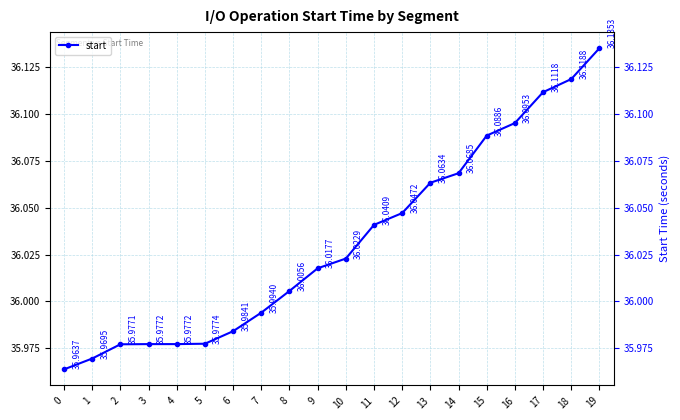

How many lines are shown in the chart?

1